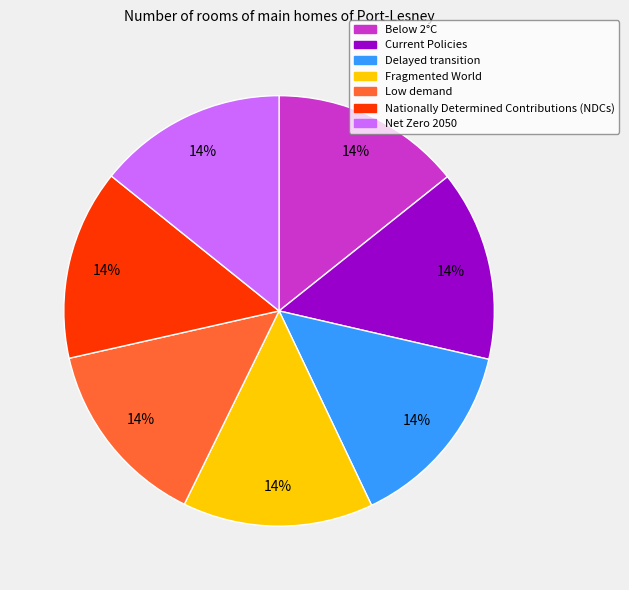

To the nearest percent, what portion does Nationally Determined Contributions (NDCs) represent?

14%